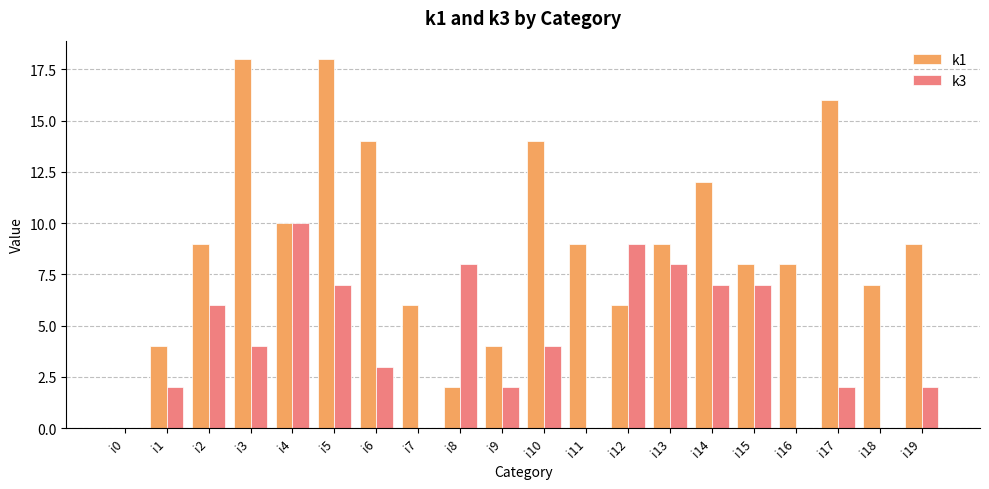

Is the value of k3 at i11 greater than the value of k1 at i11?

No